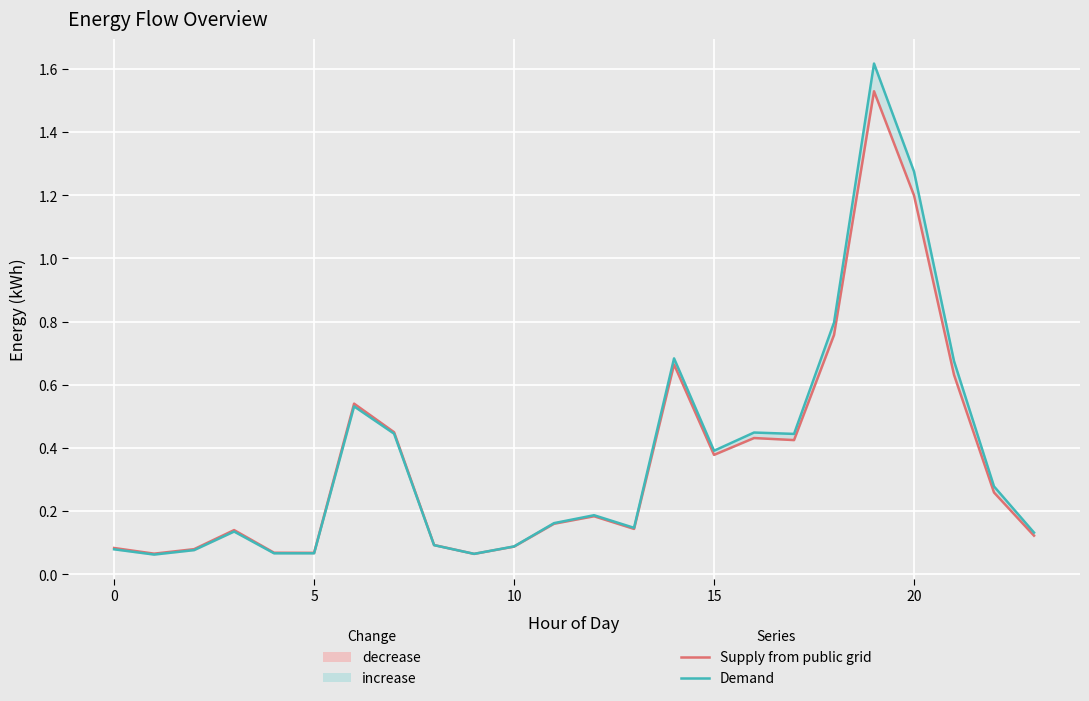

Which series changed the most between 0 and 9?

Supply from public grid